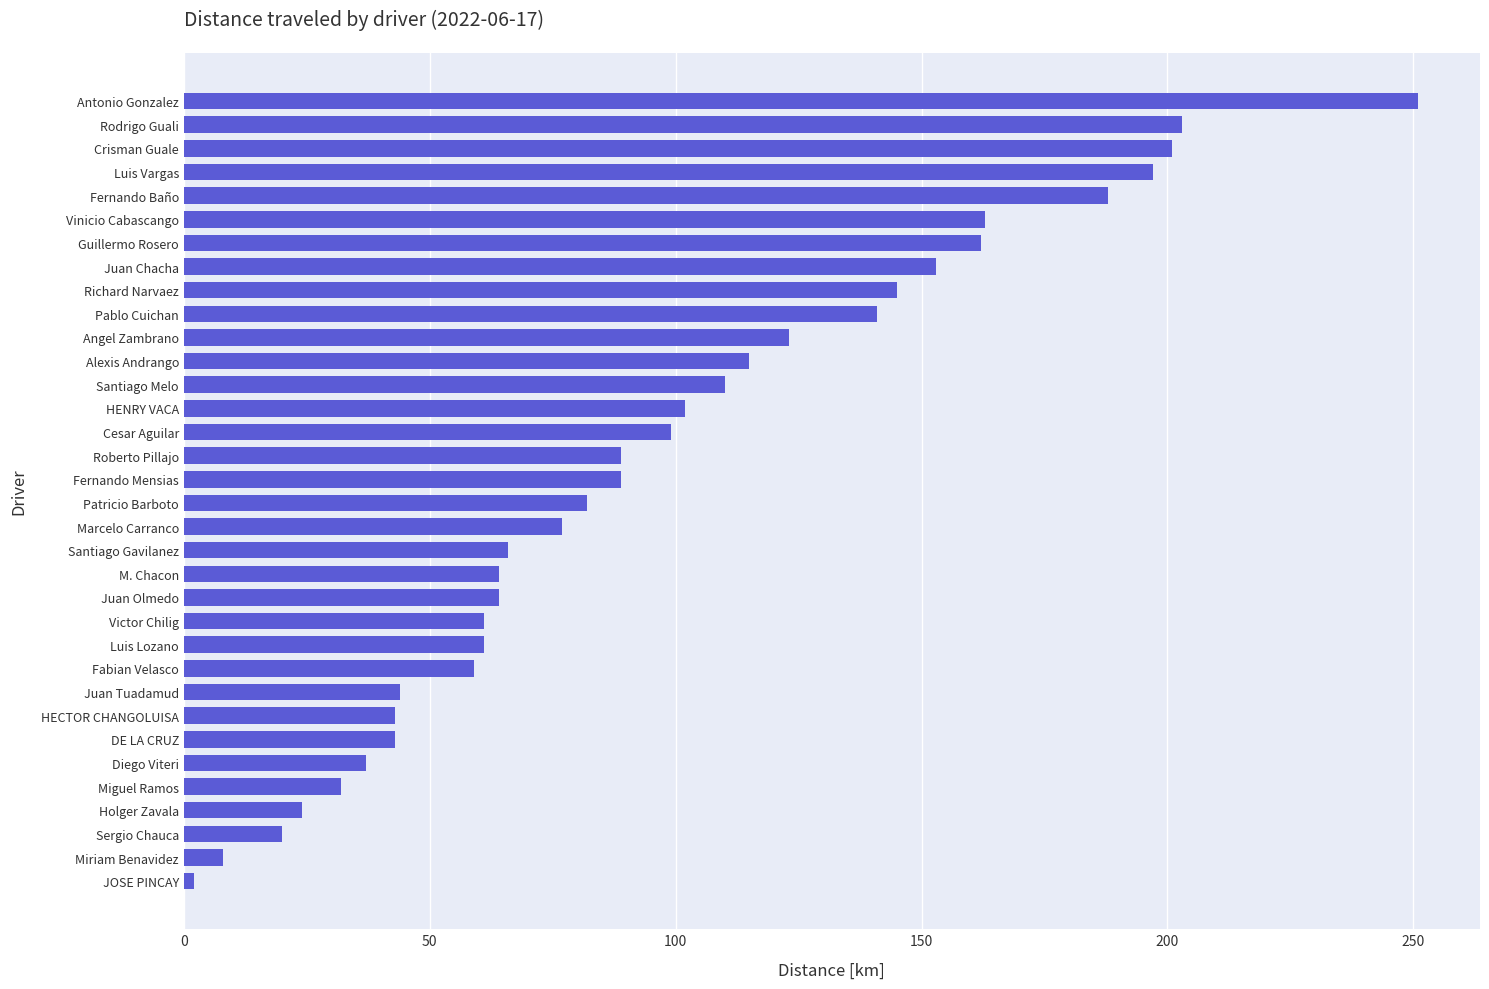

What position from the top is Diego Viteri?

29